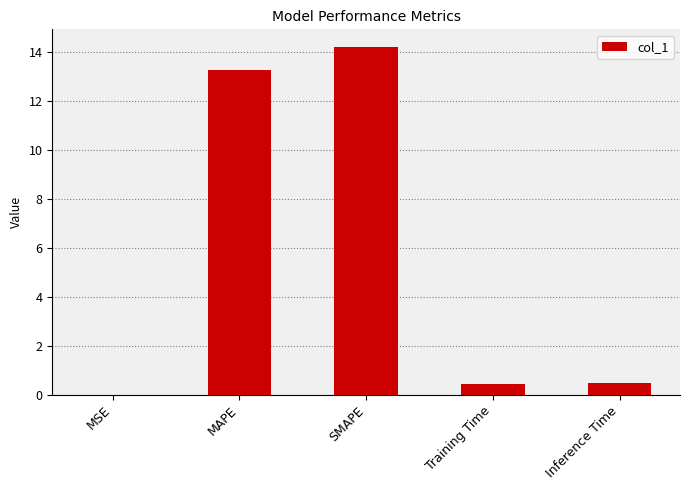

What is the maximum value shown in the chart?

14.2